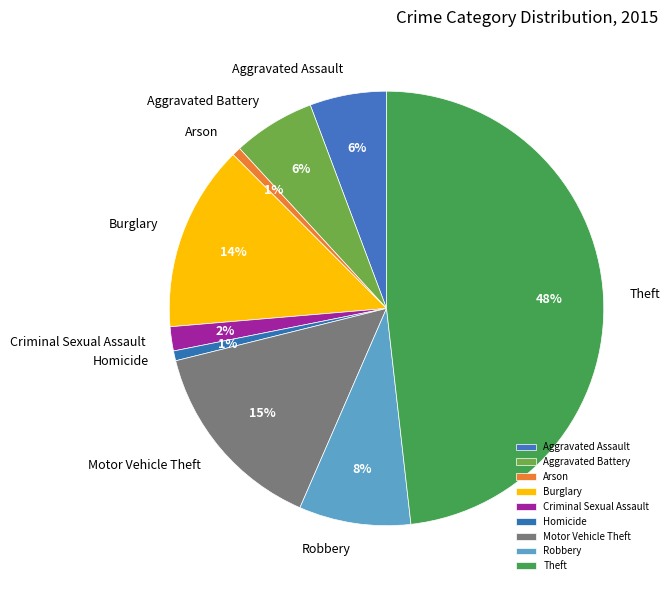

To the nearest percent, what portion does Theft represent?

48%